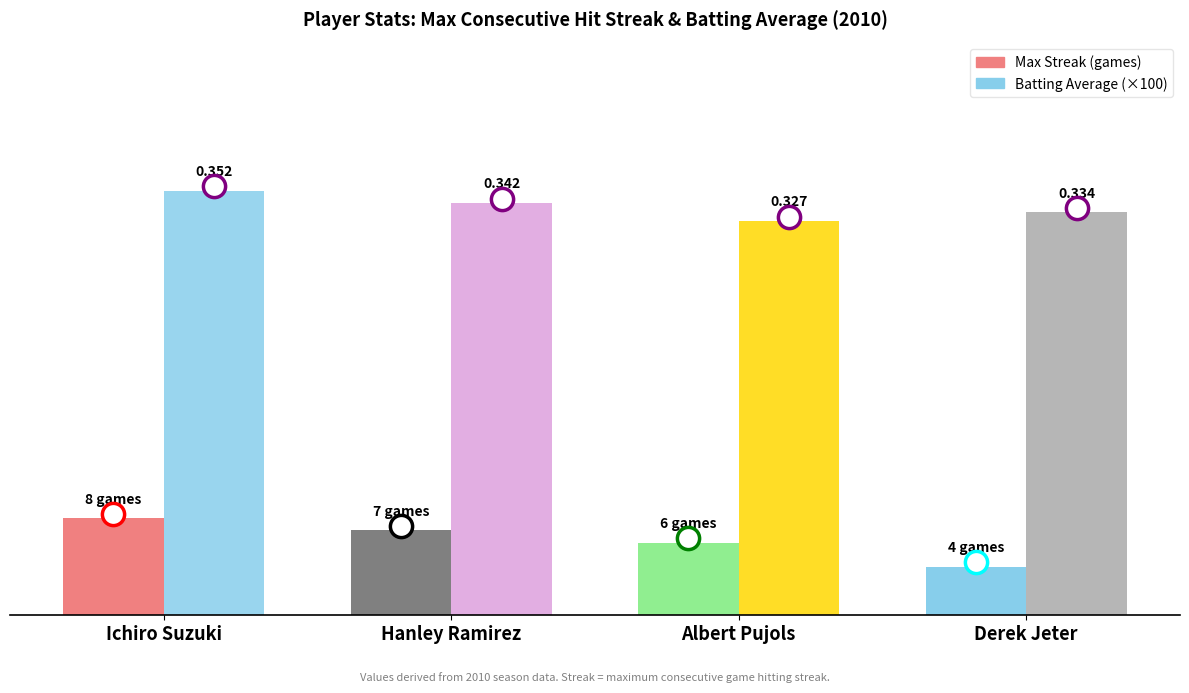

Are the bars horizontal?

No